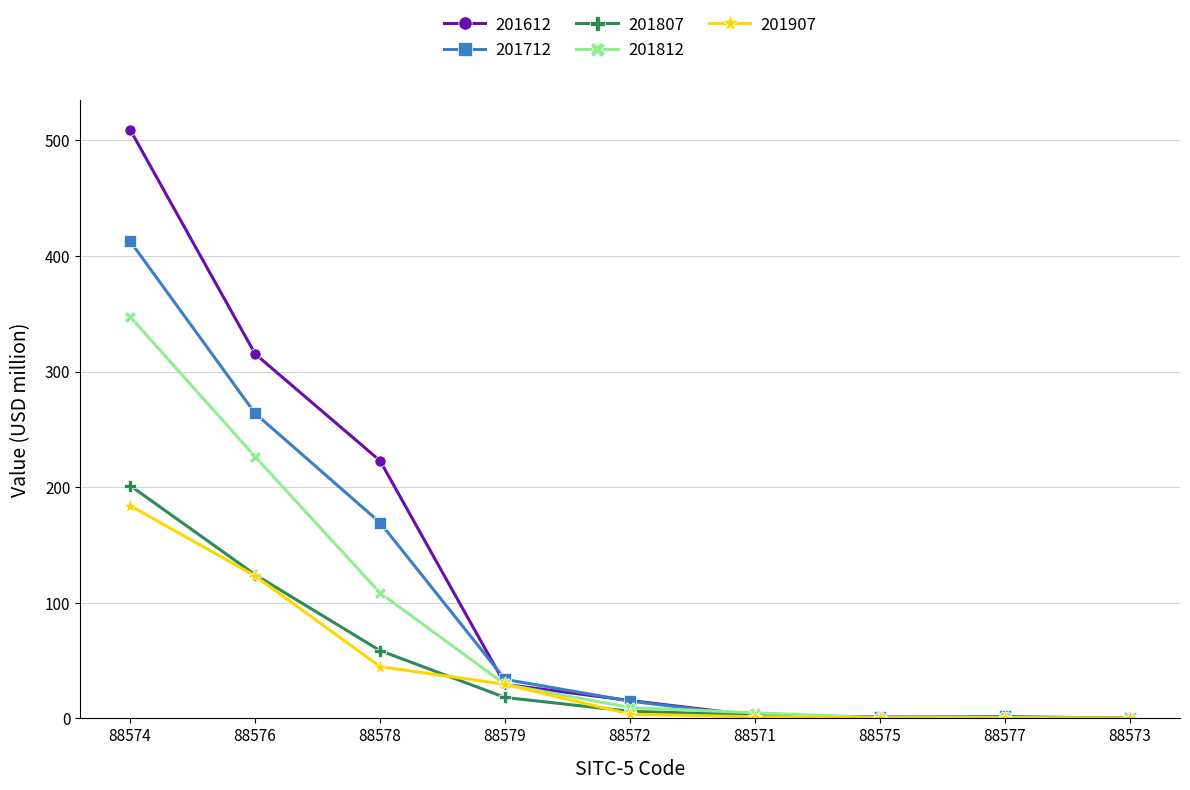

Which series has the widest spread of values?

201612